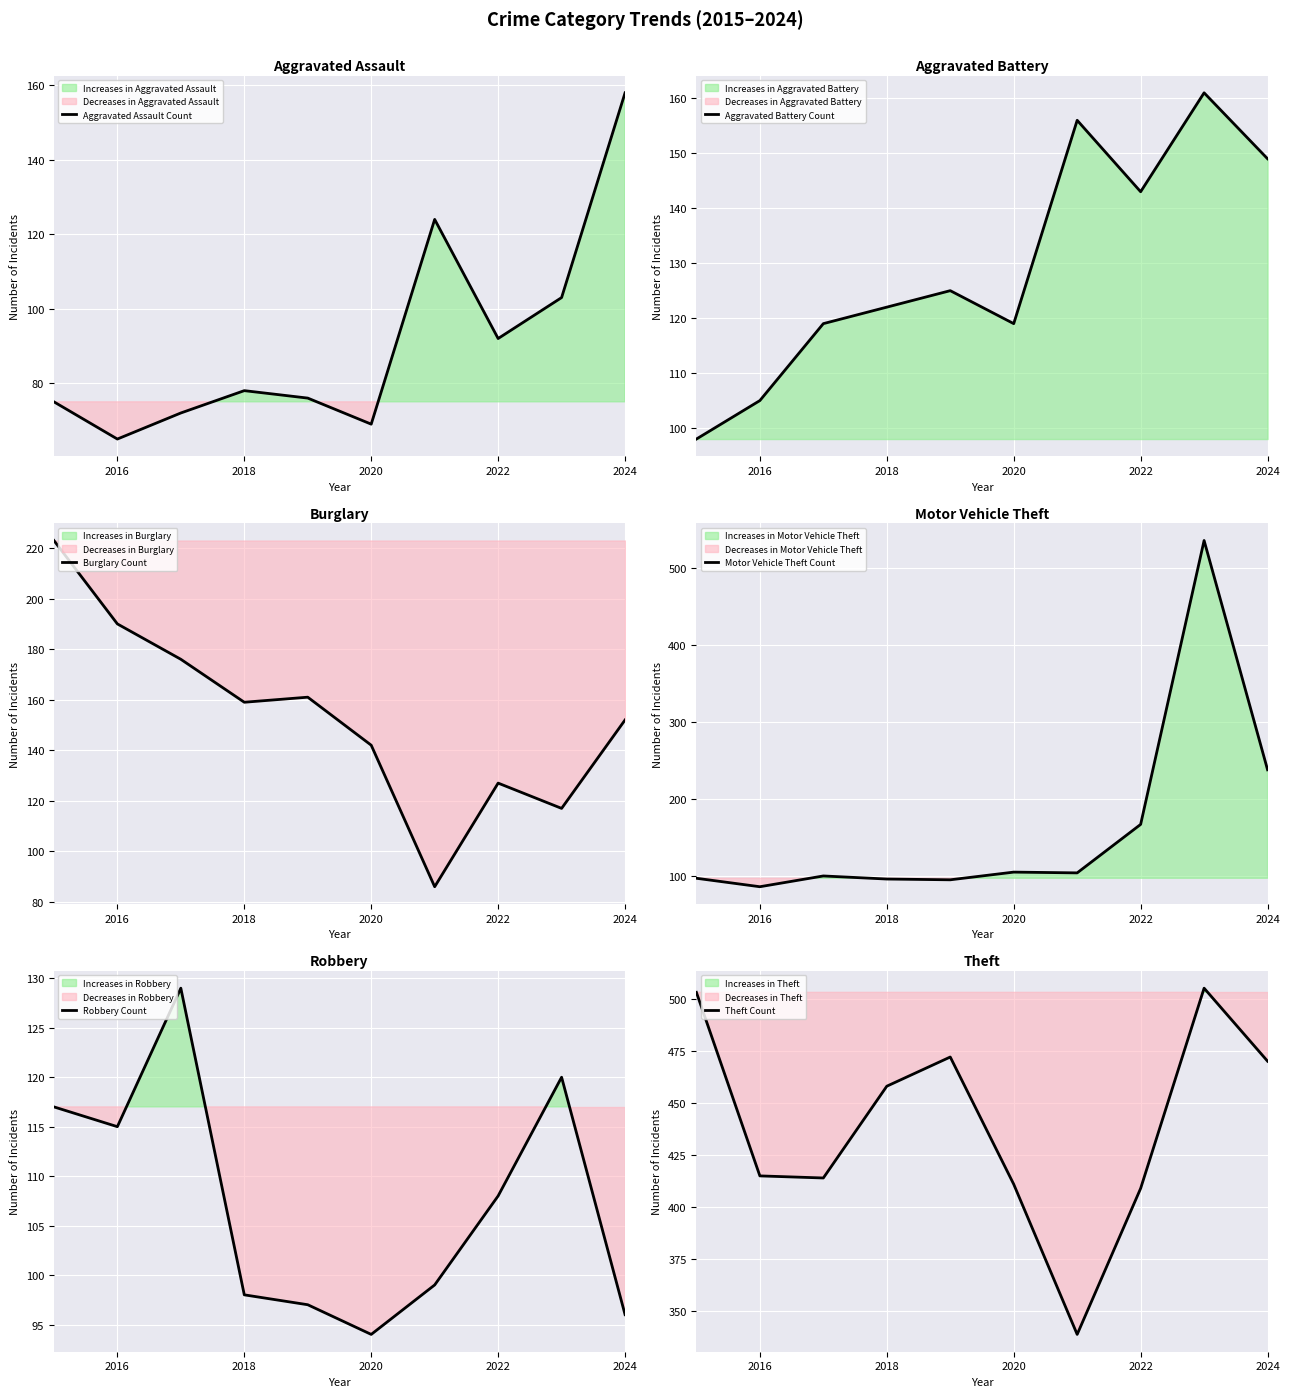

Which series has the largest total across all categories?

Theft Count